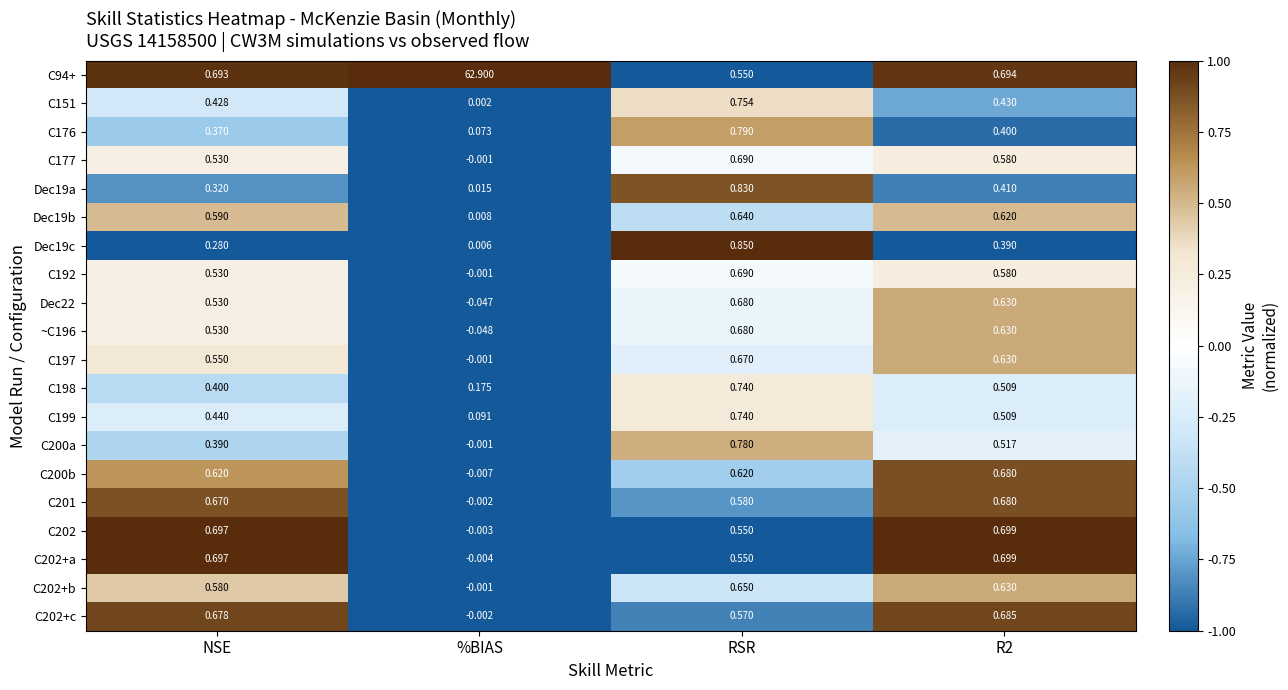

Which category has the lowest value across all series?

%BIAS